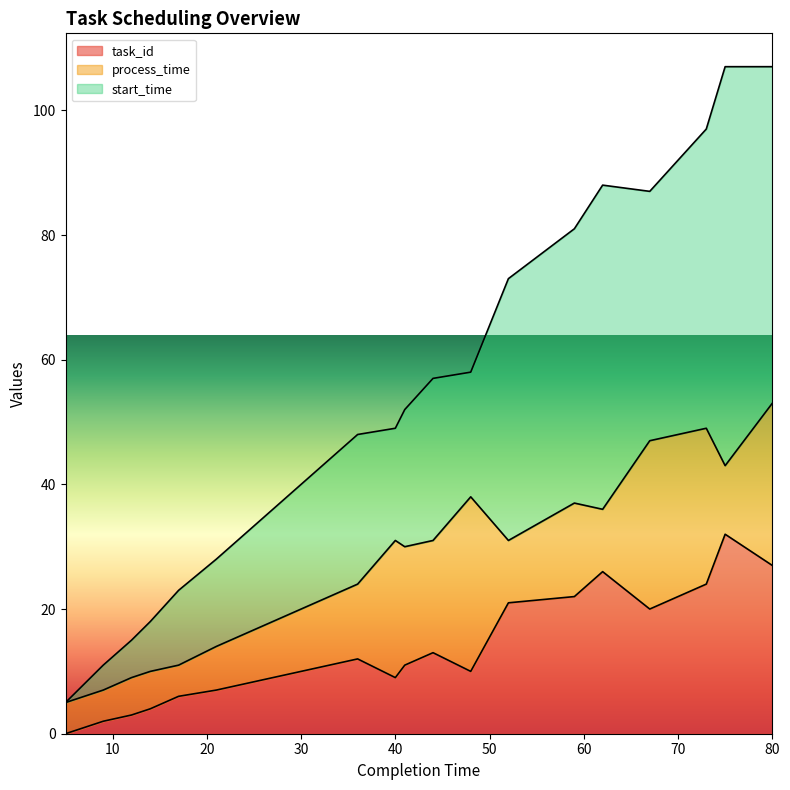

What is the approximate value of task_id at 40, to the nearest 5?

10